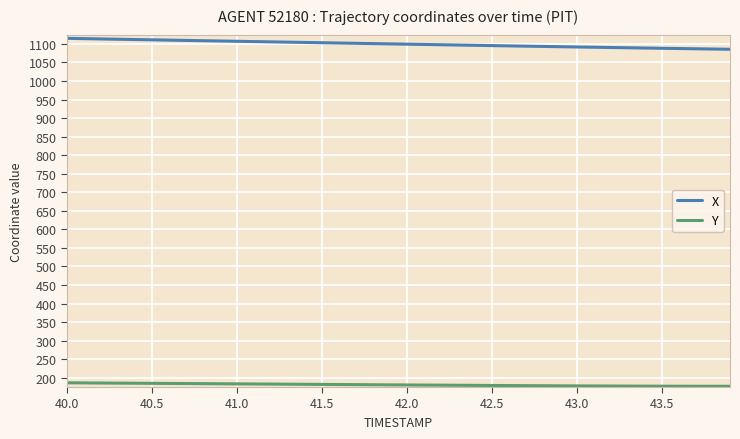

What is the sum of all X values?

43994.9